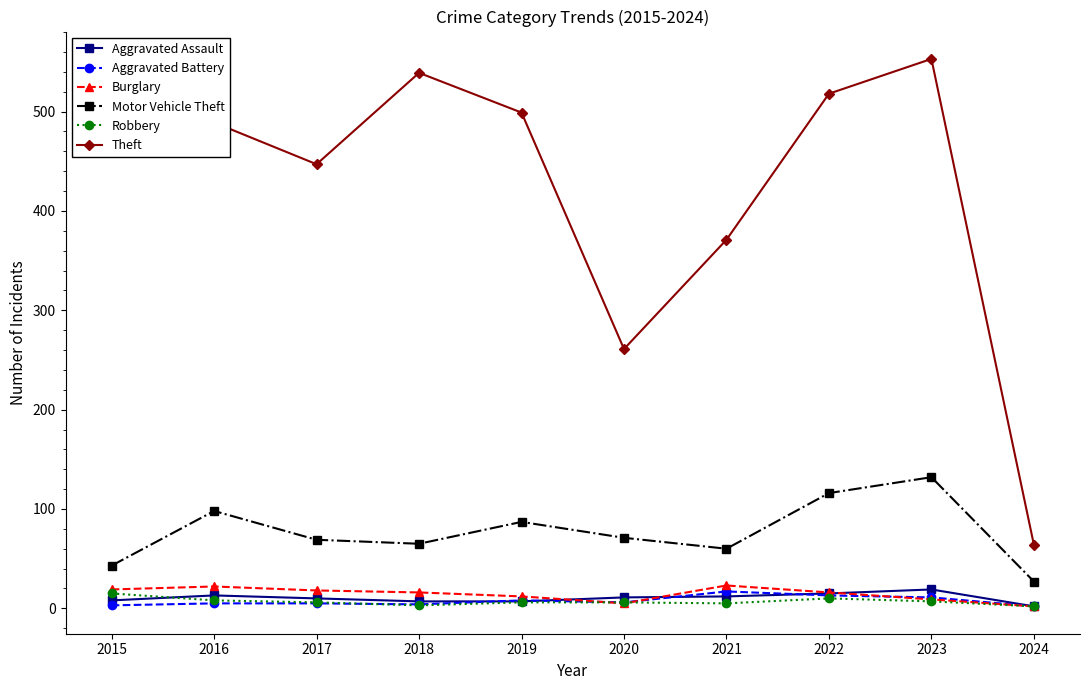

True or false: Robbery has more than 0 interior local peaks.

True